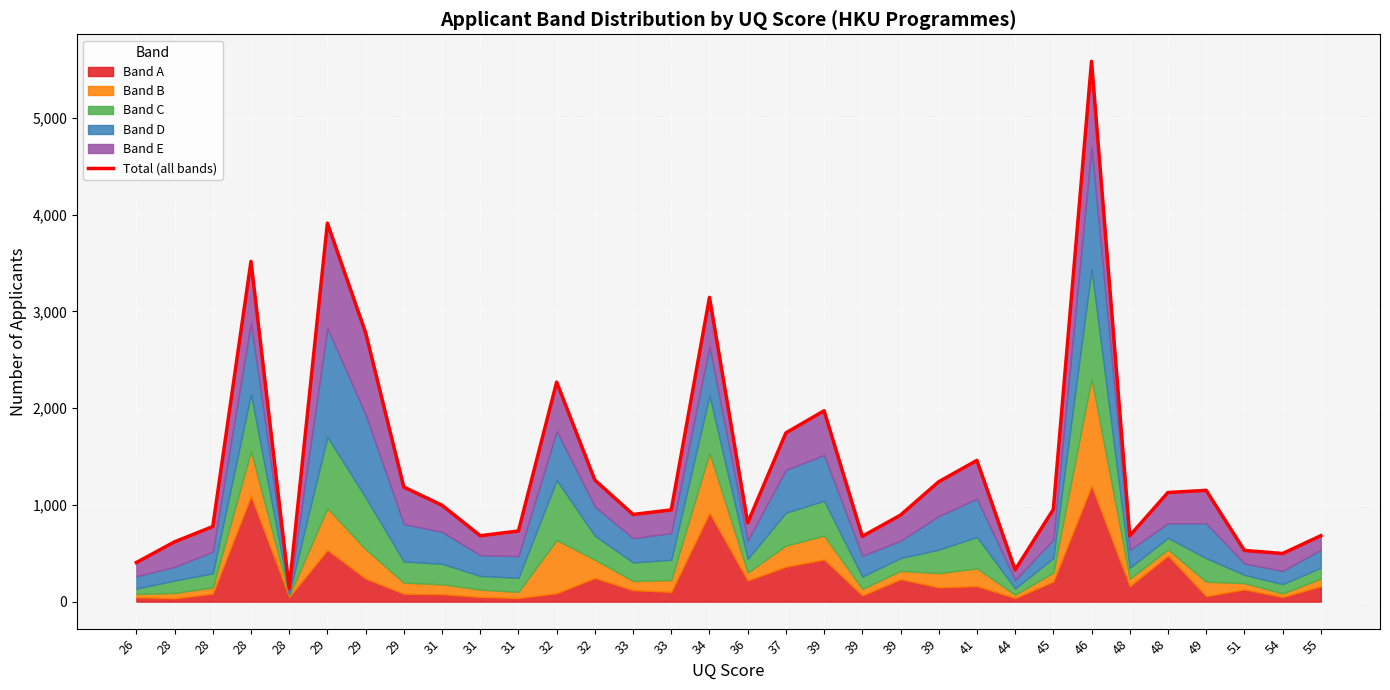

What is the greatest value displayed?

5585